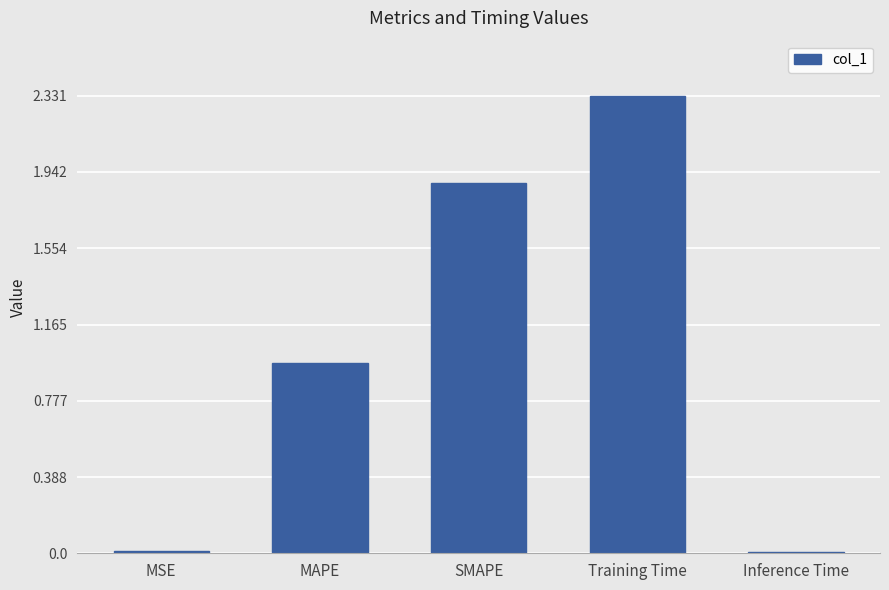

How many series are shown in this chart?

1